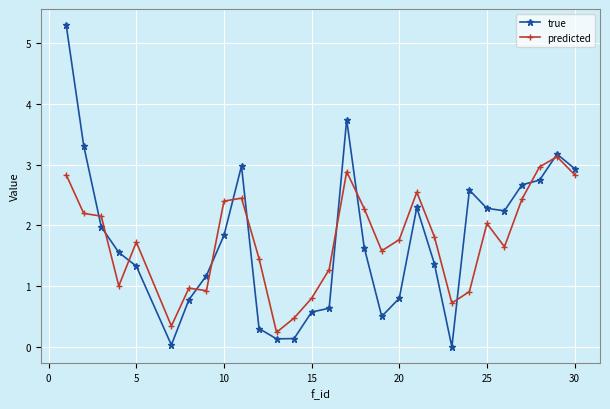

In predicted, how many points are lower than both neighbors (excluding endpoints)?

7